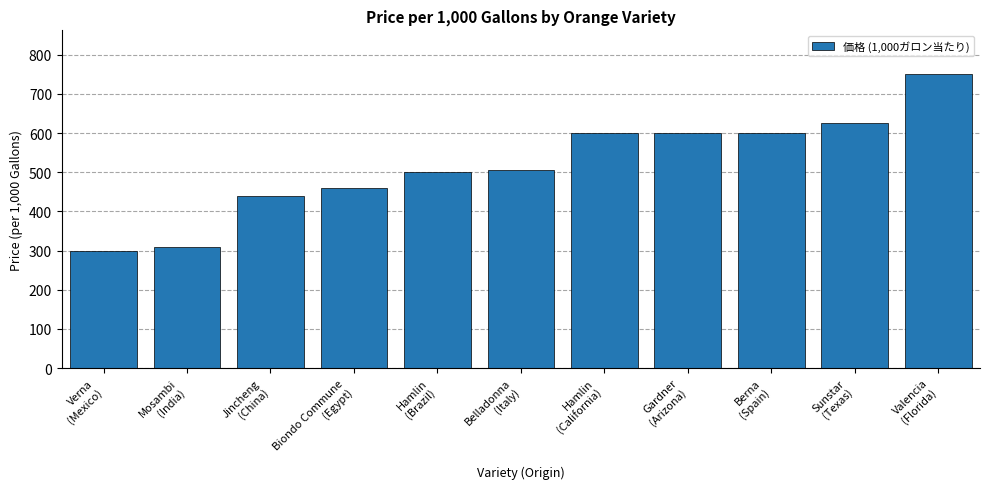

What is the value of the 8th bar from the left?

600